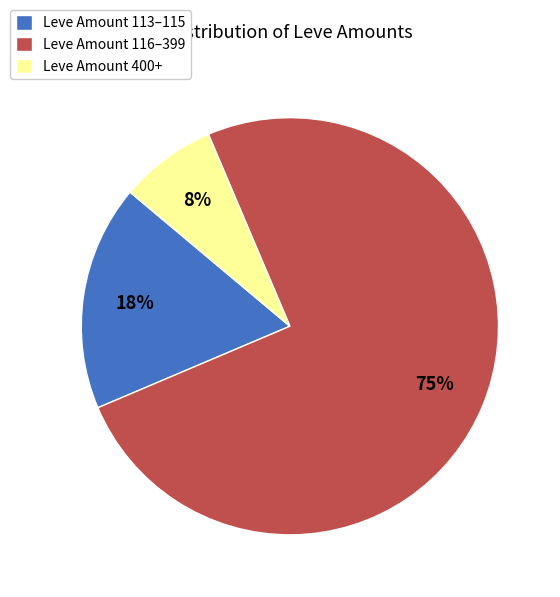

What is the smallest slice in the pie chart?

Leve Amount 400+